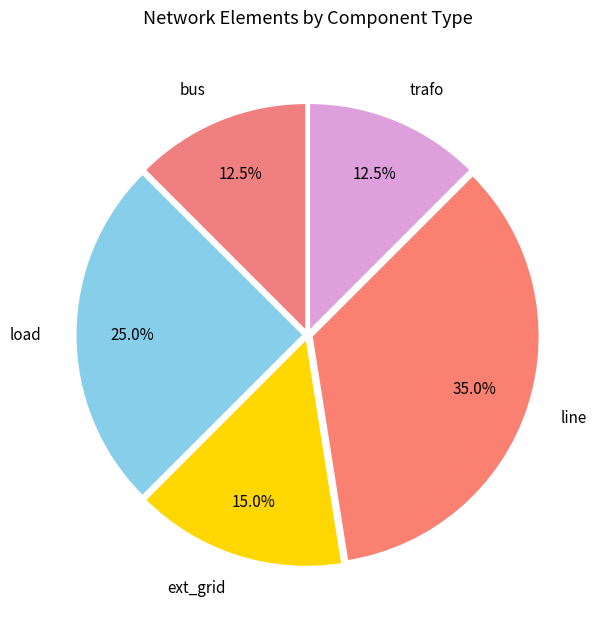

How many slices are in this pie chart?

5